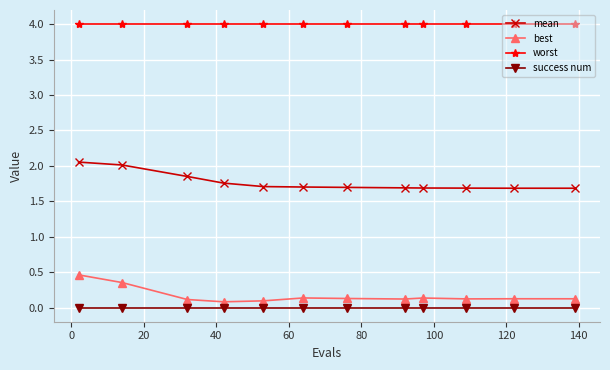

True or false: best has more than 0 points higher than both neighbors.

True